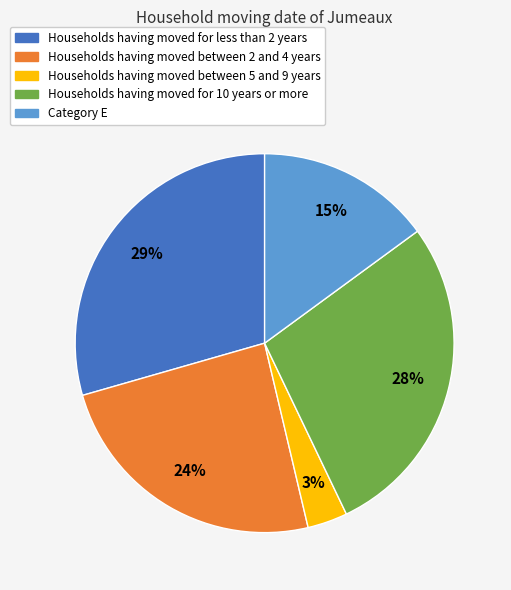

Is there any slice that represents more than half of the pie?

No